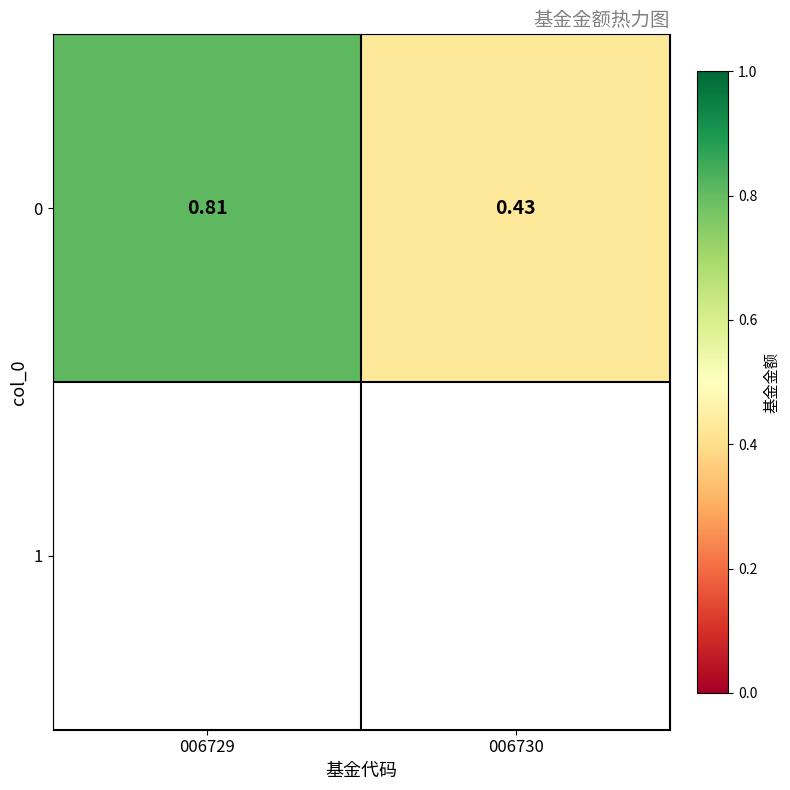

What is the approximate value at 006730?

0.4